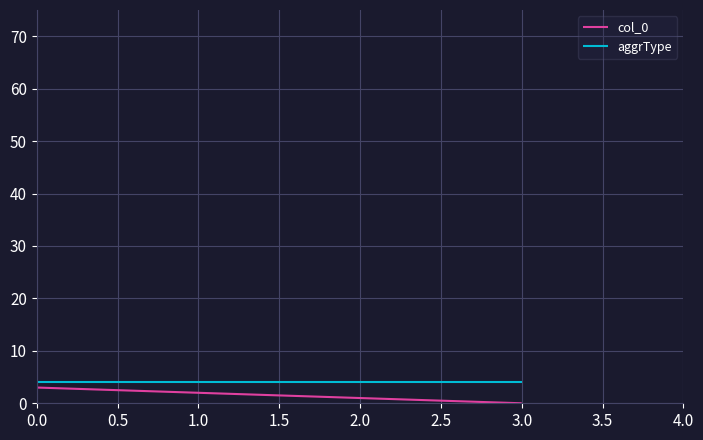

The value of col_0 at 0.0 is 3. True or false?

True